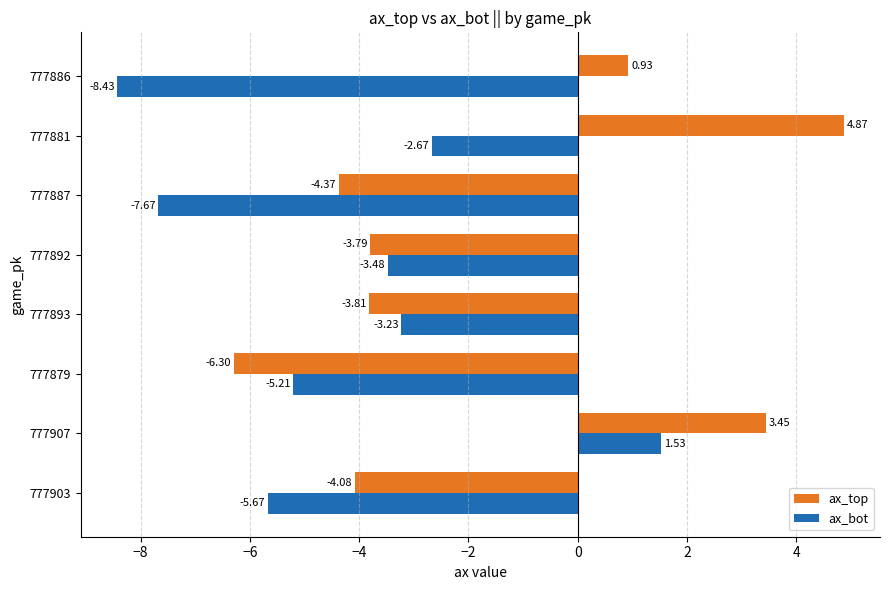

What is the difference between the highest and lowest values at 777903?

1.6